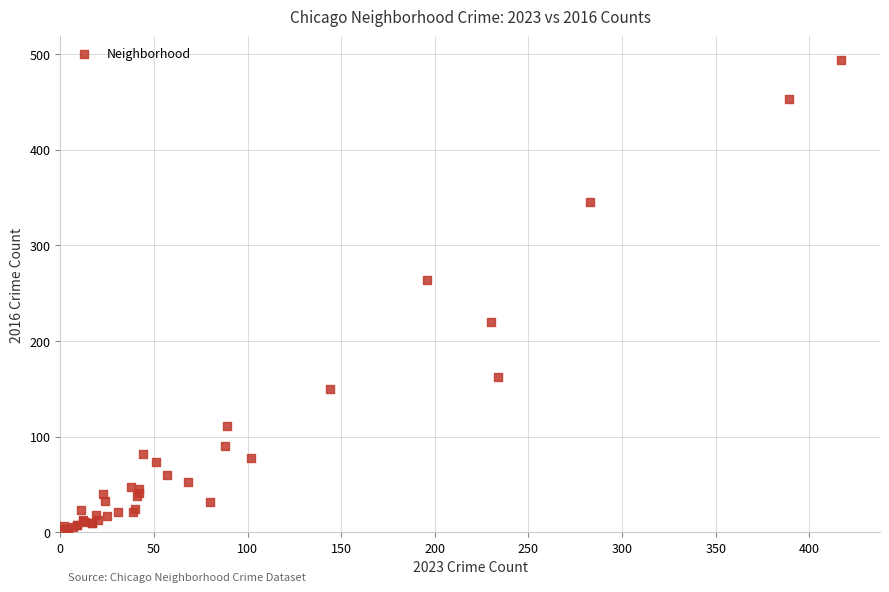

What Y value in the scatter plot is closest to 247?

264